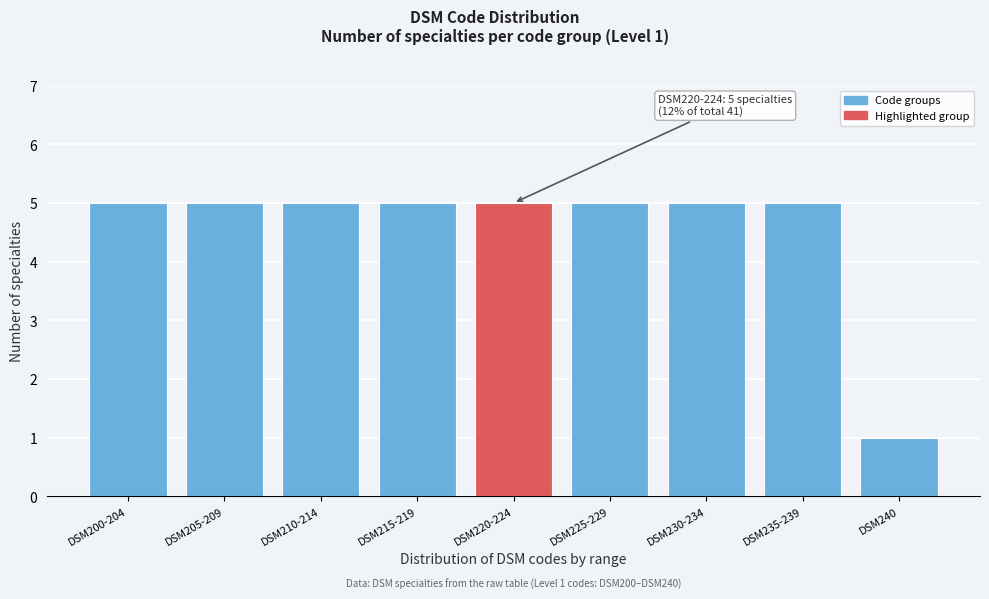

Reading left to right, what are all the values shown in this chart?

DSM200-204=5	DSM205-209=5	DSM210-214=5	DSM215-219=5	DSM220-224=5	DSM225-229=5	DSM230-234=5	DSM235-239=5	DSM240=1